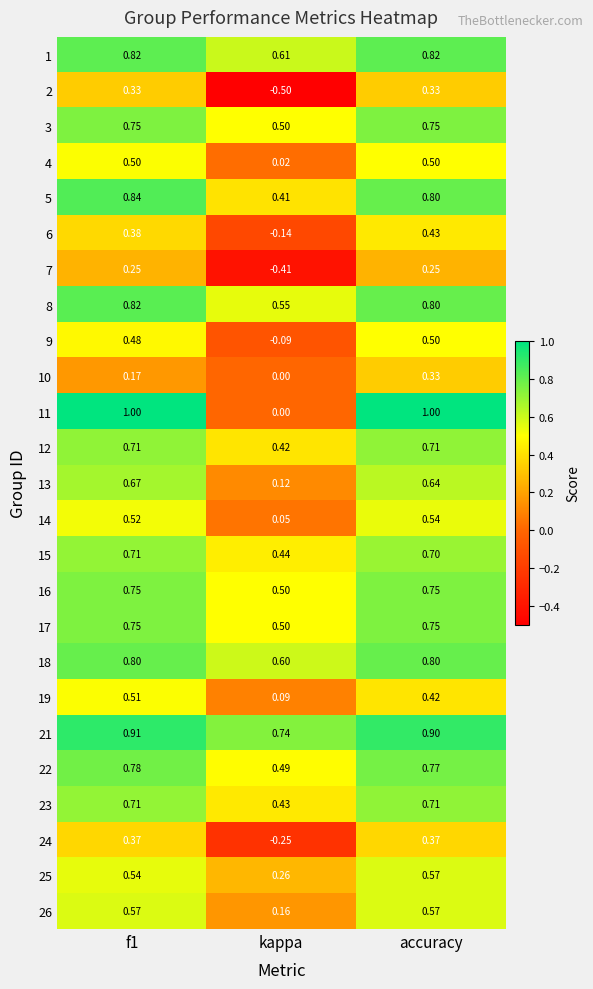

Which series has the largest range (max minus min)?

11